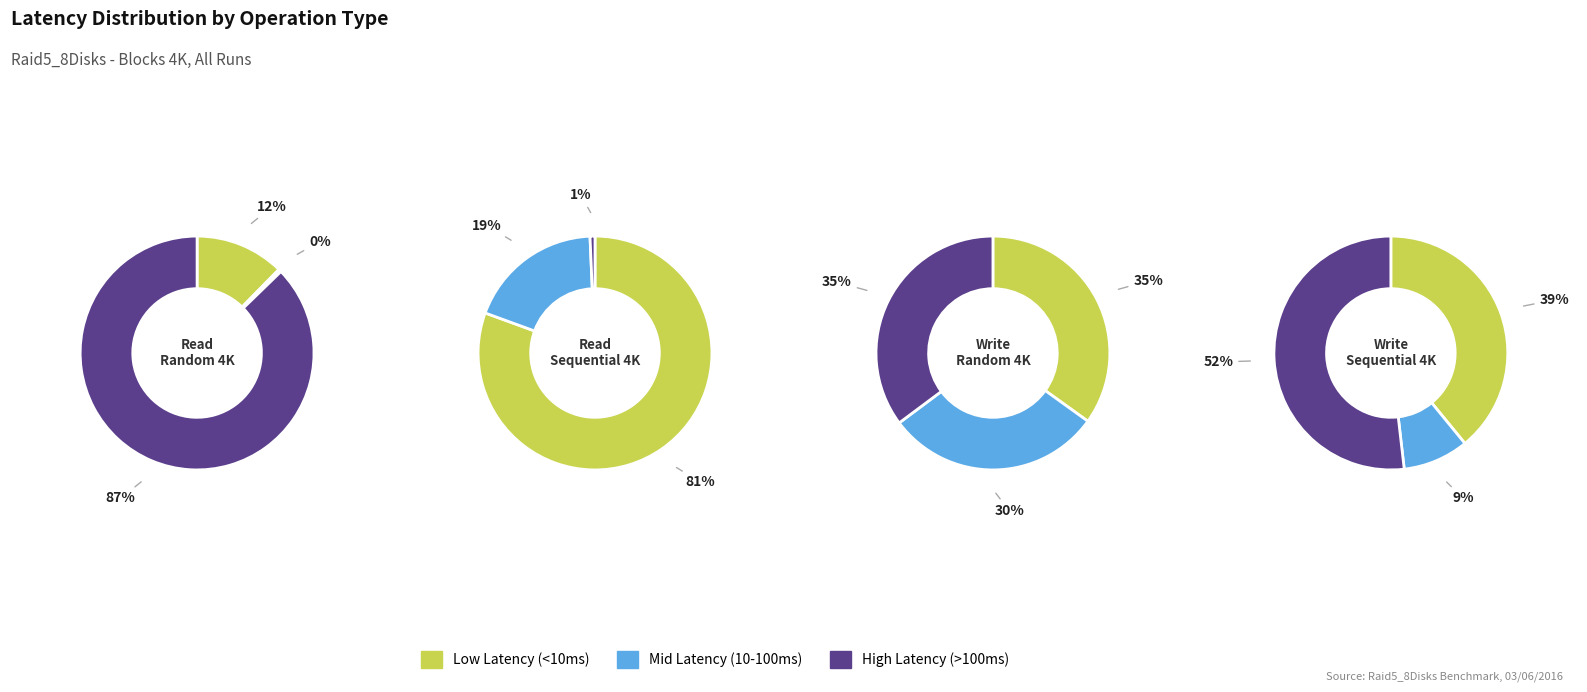

How many segments does this pie chart have?

4